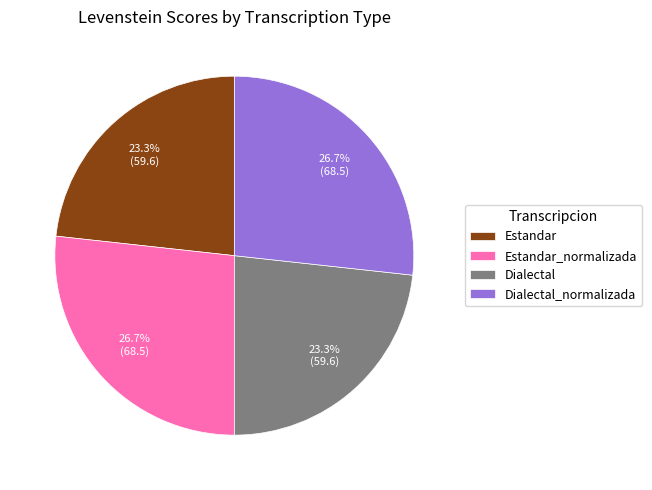

How much of the chart is everything except Dialectal?

76.7%